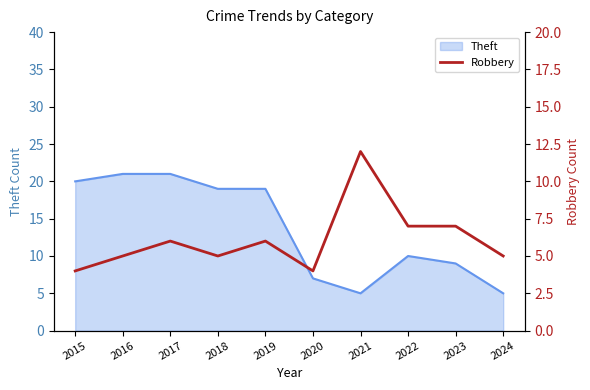

How many data points are above 6?

3